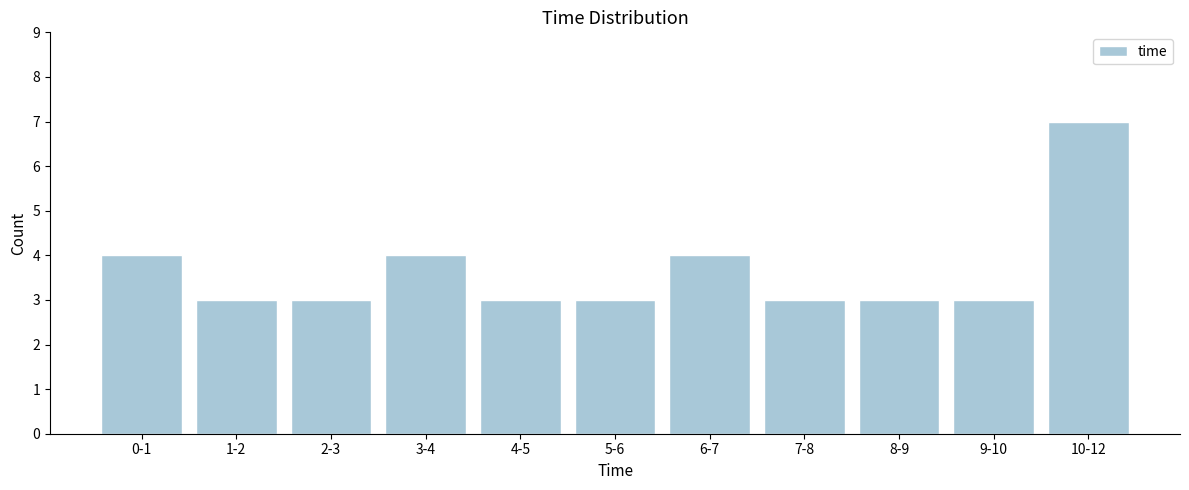

Reading left to right, list all the values displayed in this chart.

4	3	3	4	3	3	4	3	3	3	7